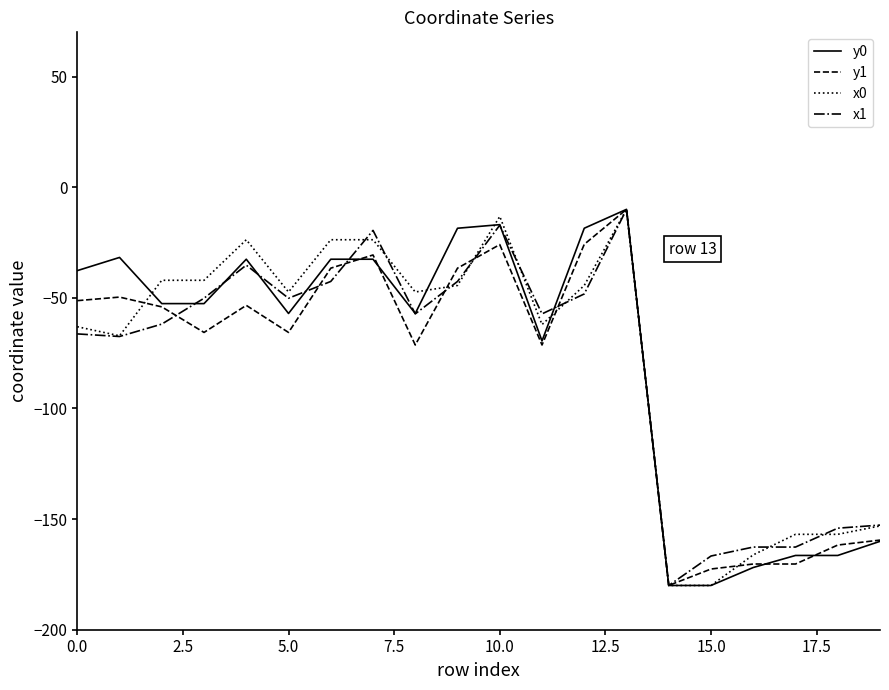

How many lines are shown in the chart?

4